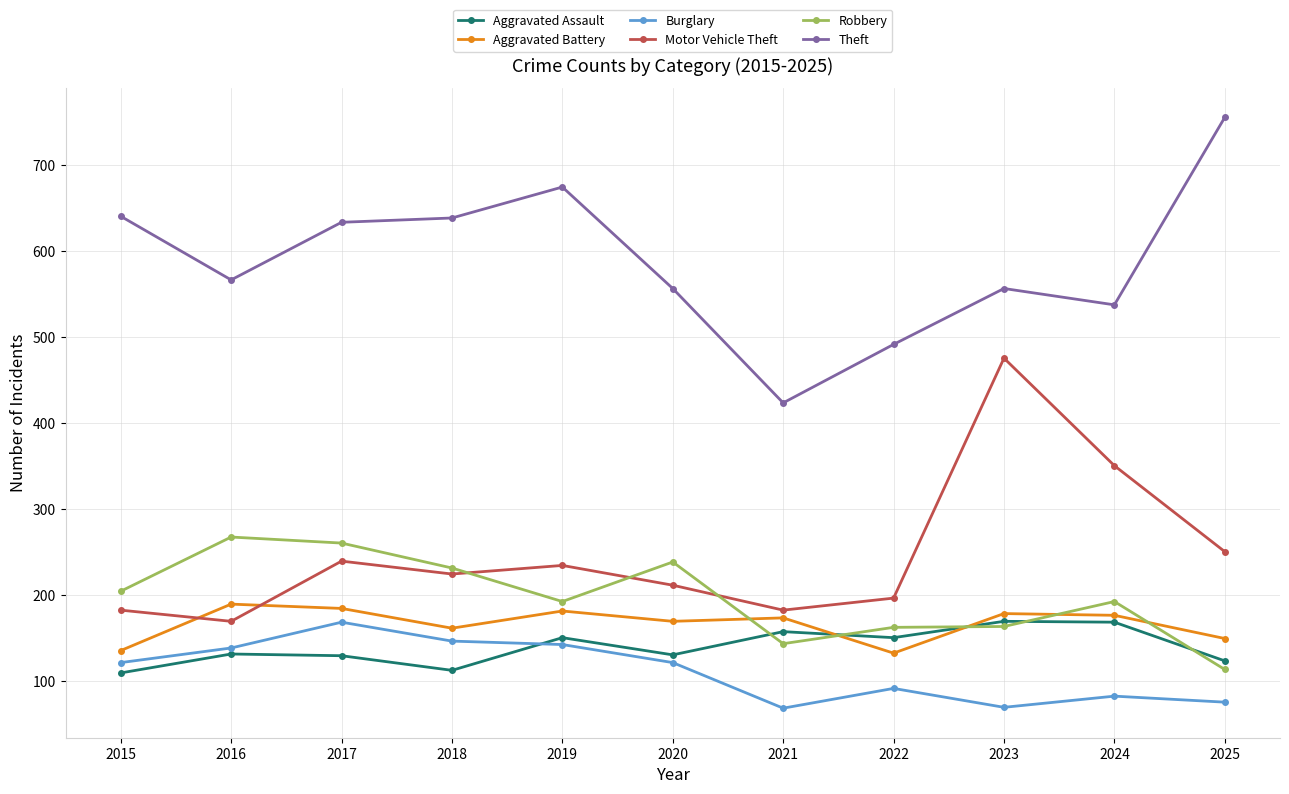

True or false: Theft and Motor Vehicle Theft intersect in this chart.

False